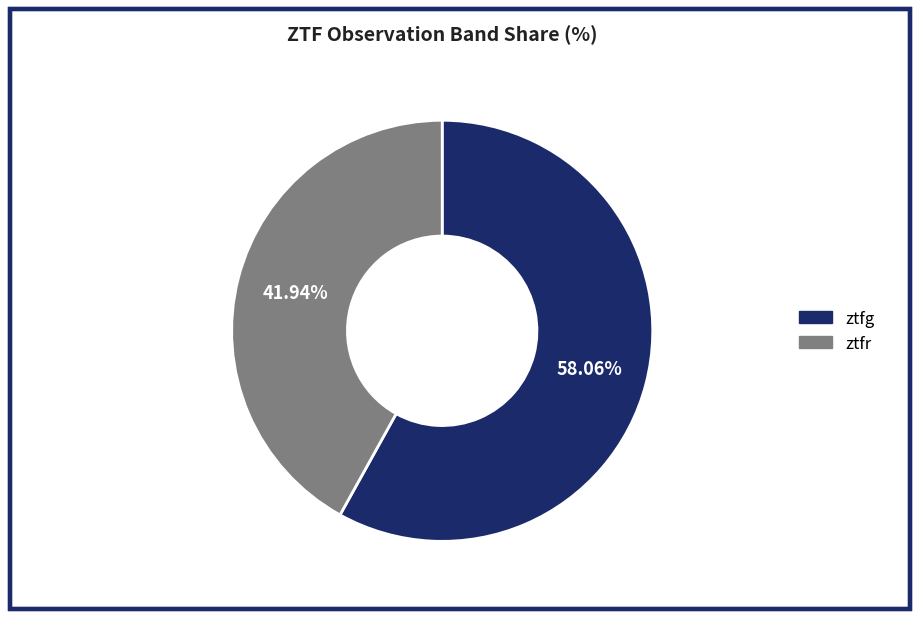

How much of the chart is everything except ztfr?

58.1%